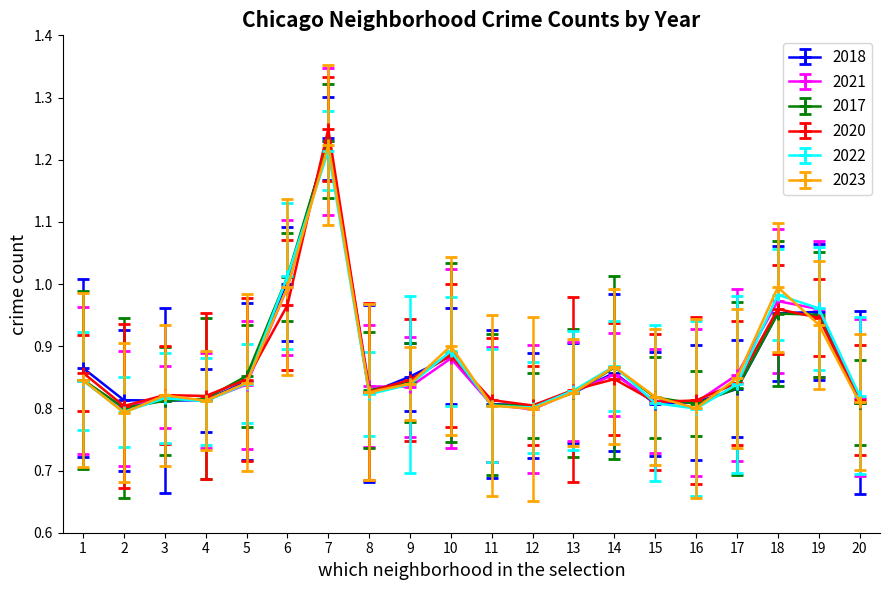

True or false: 2022 has more than 2 interior local peaks.

True